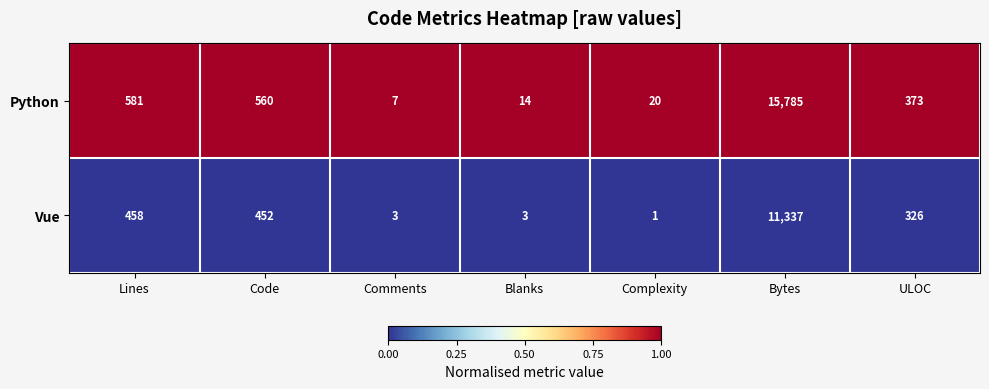

Rank the series by their maximum value, from highest to lowest.

Python, Vue